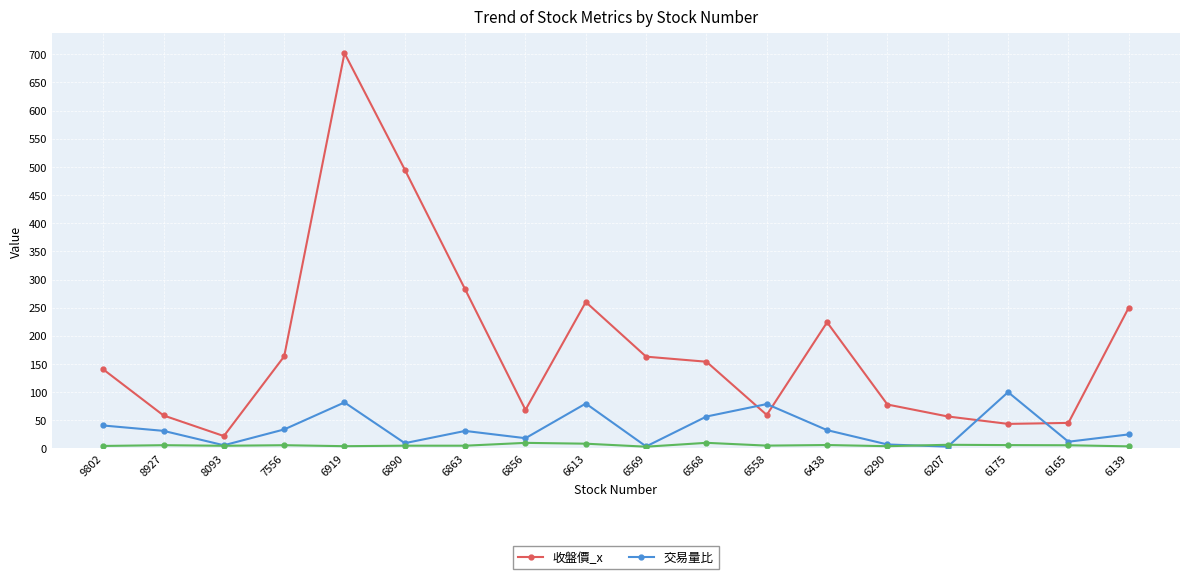

Rank the series at 6863 from highest to lowest value.

收盤價_x, 交易量比